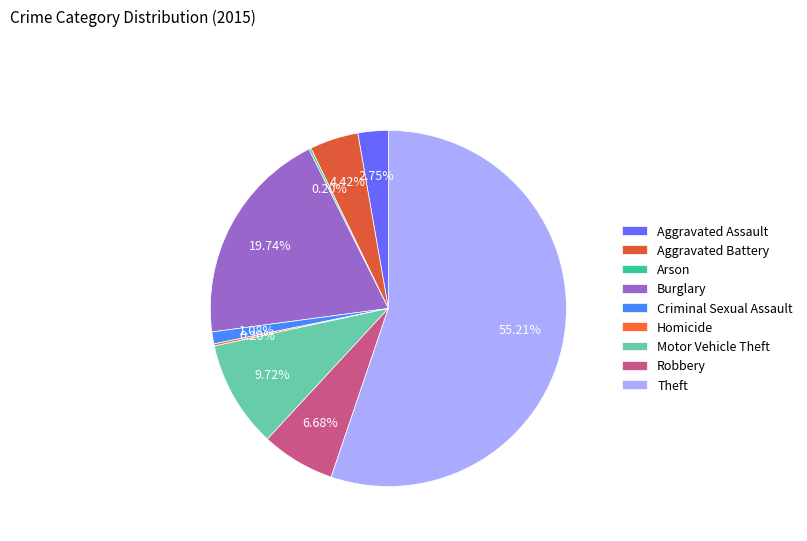

What percentage is NOT represented by Criminal Sexual Assault?

98.9%